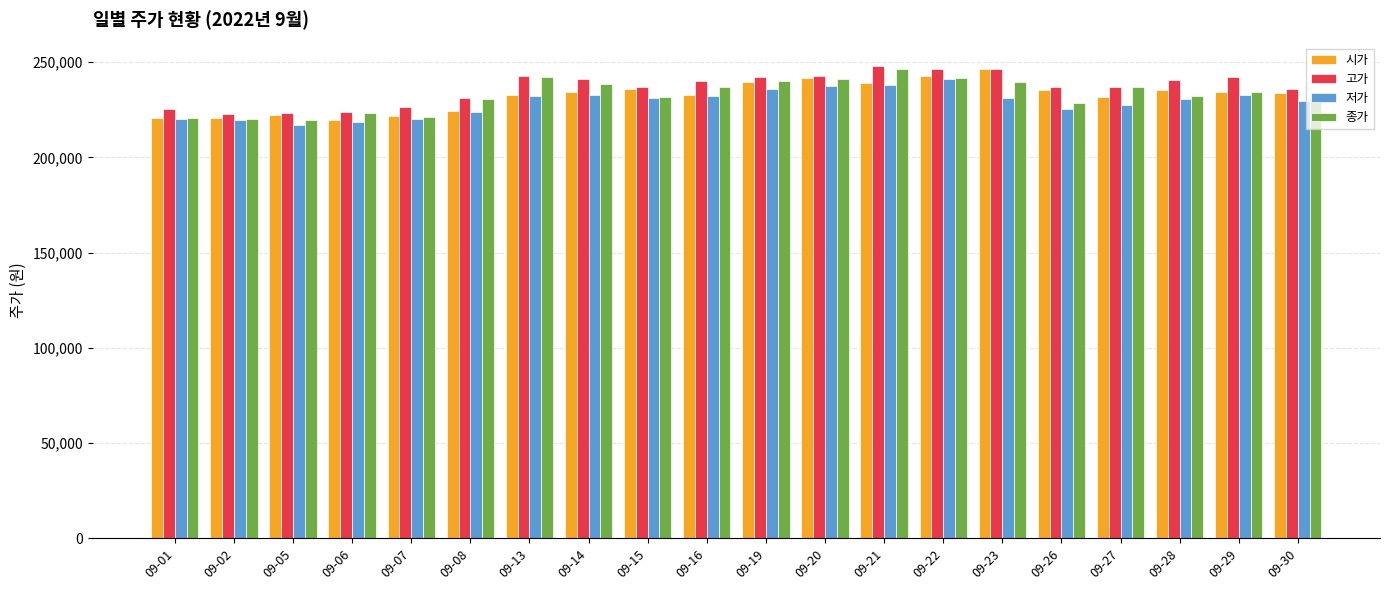

How many bars are there in each group?

4